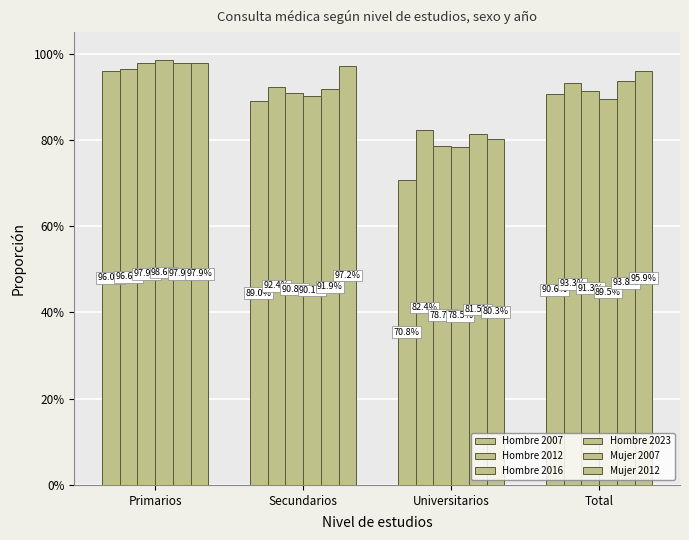

What is the label of the 3rd bar from the left?

Universitarios